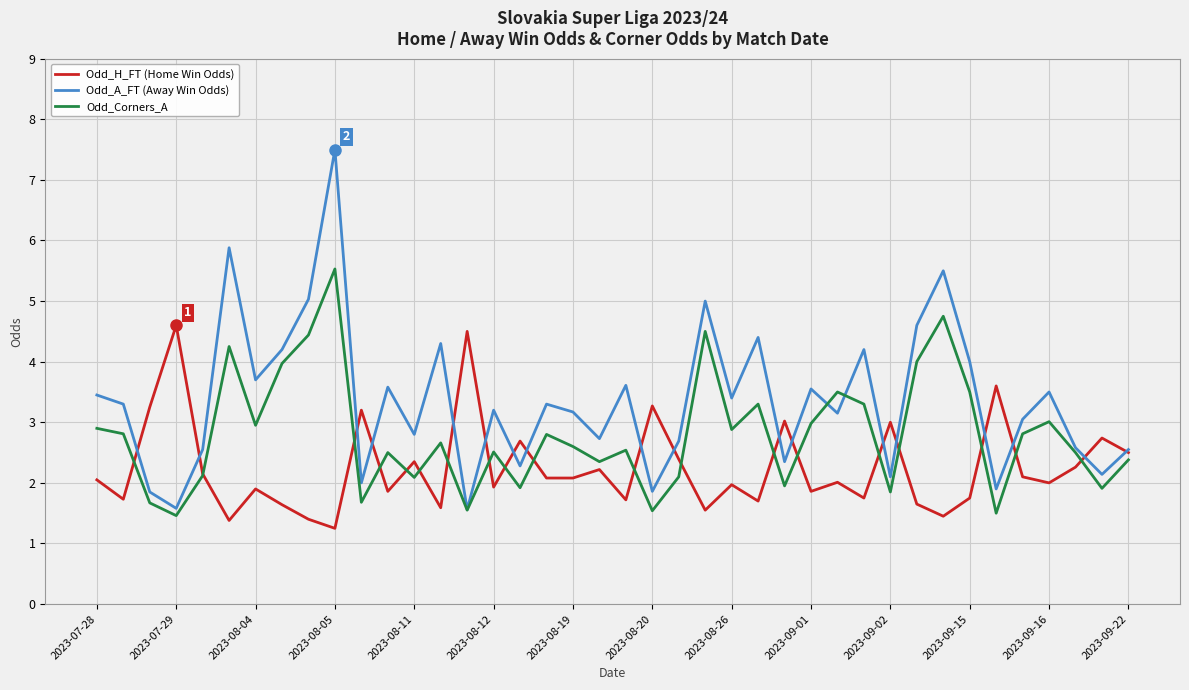

What is the lowest value of the Odd_A_FT (Away Win Odds) series?

1.6